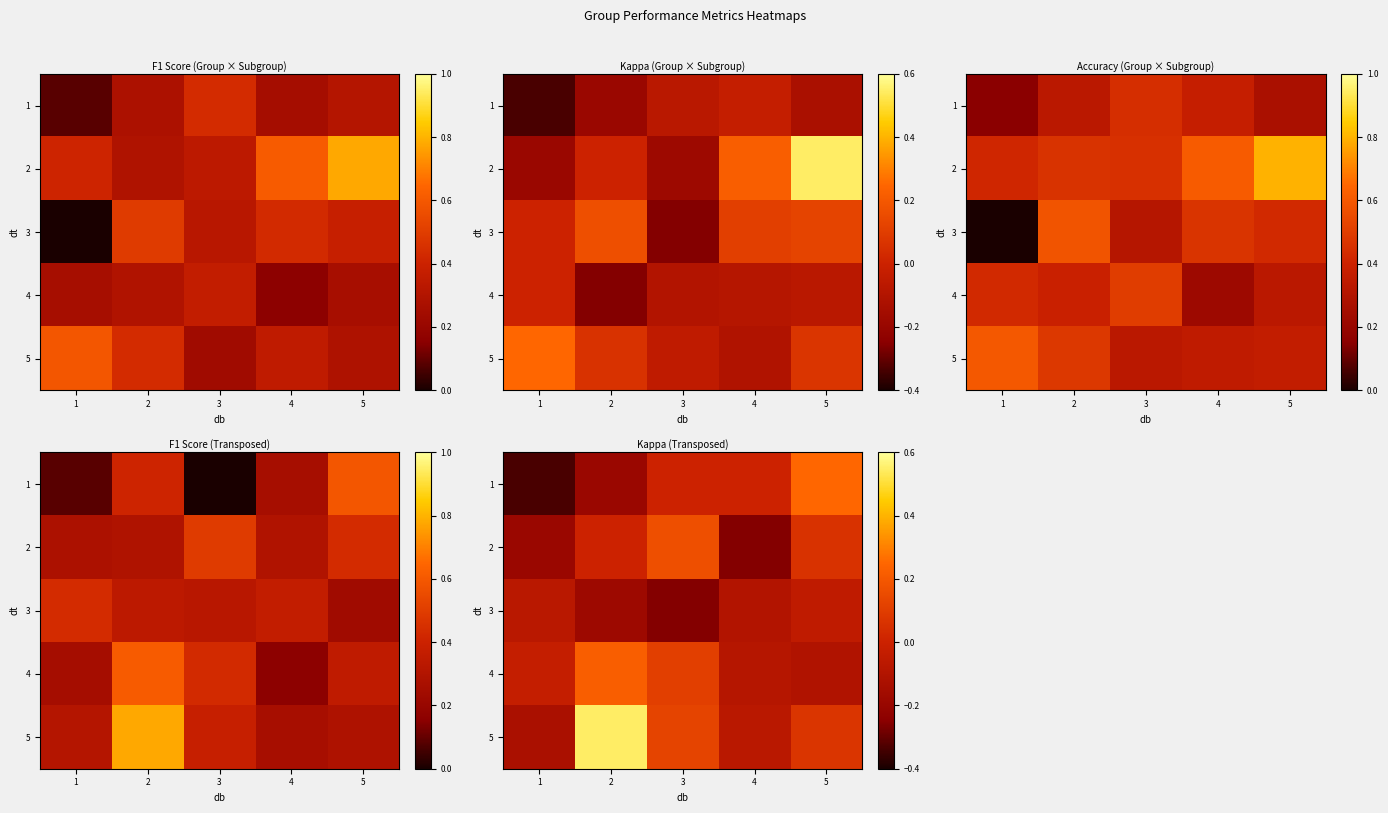

At which label does 1 reach its minimum?

1